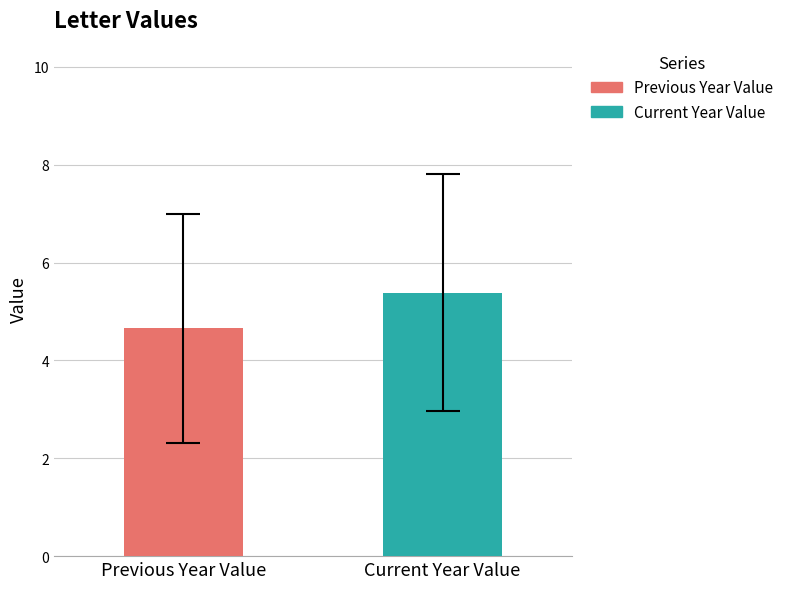

What are all the series names shown in the legend?

Previous Year Value, Current Year Value